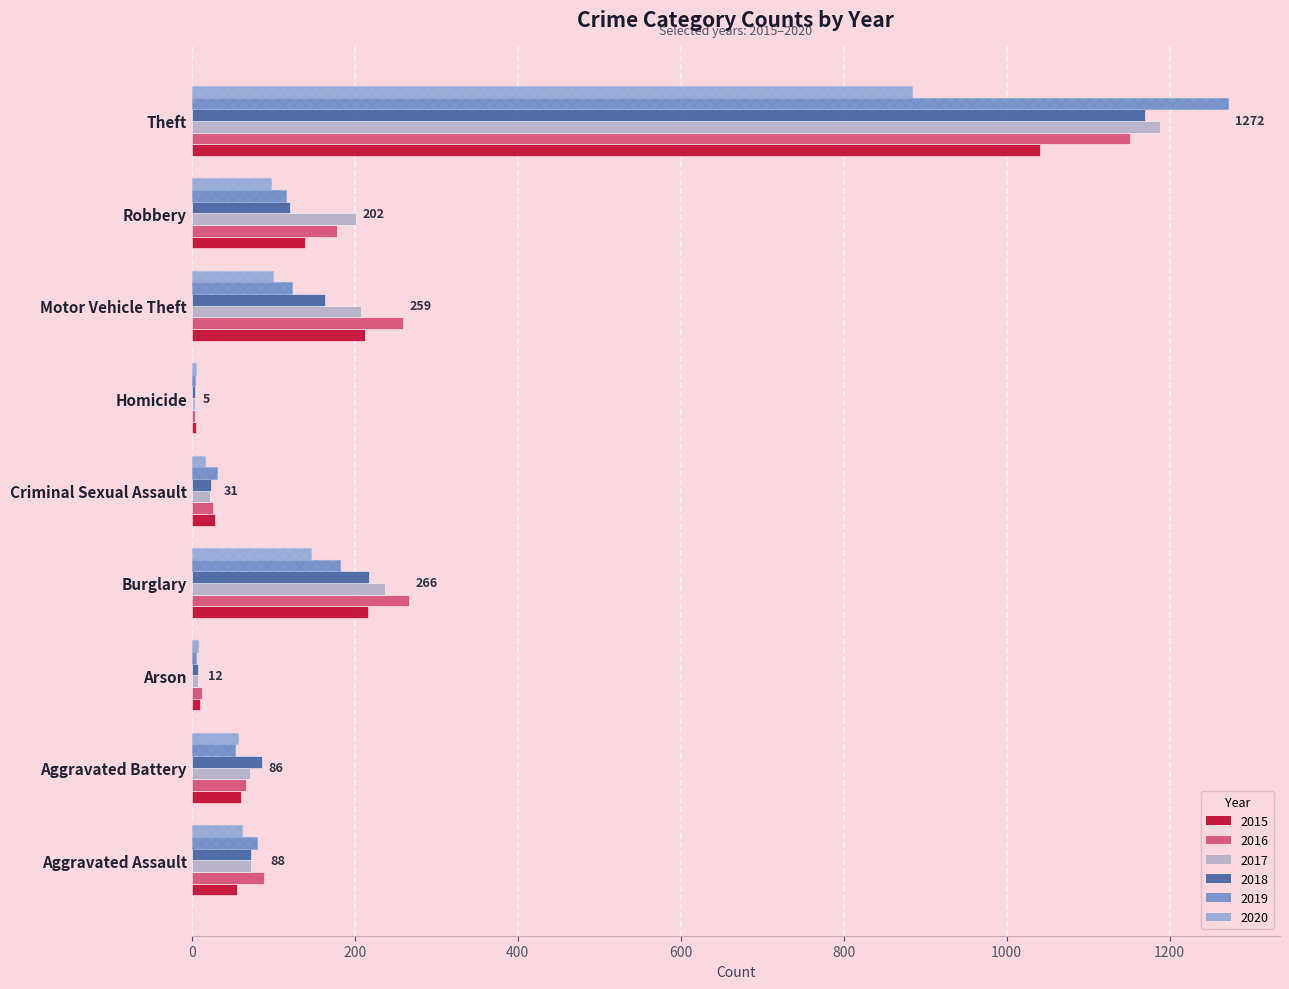

The 2018 series shows 86 at Aggravated Battery. True or false?

True